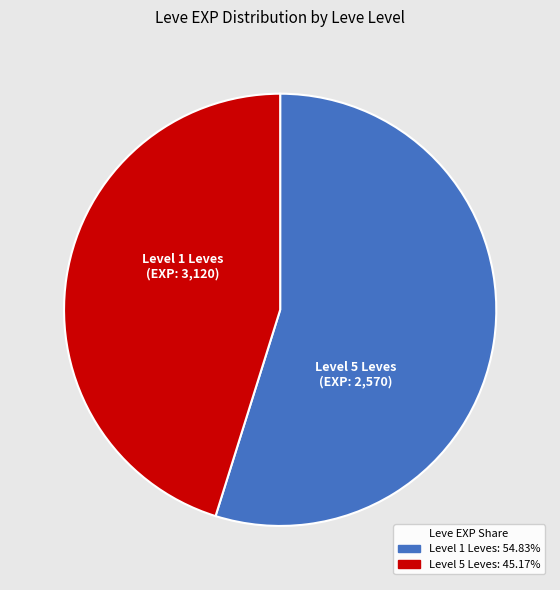

Is there any slice that represents more than half of the pie?

Yes